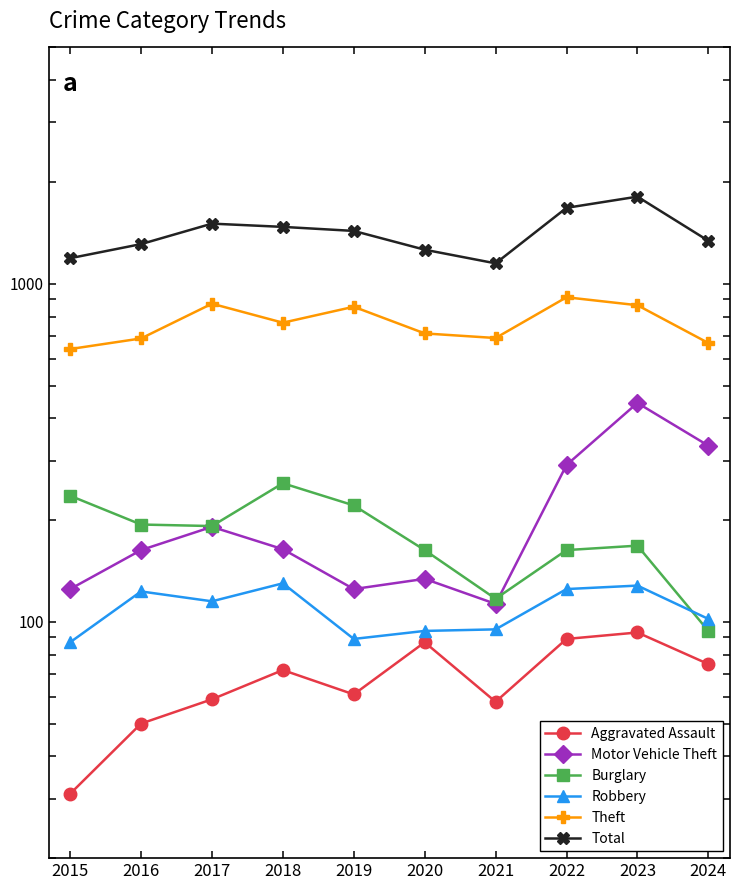

What is the difference between the Burglary values at 2019 and 2024?

127